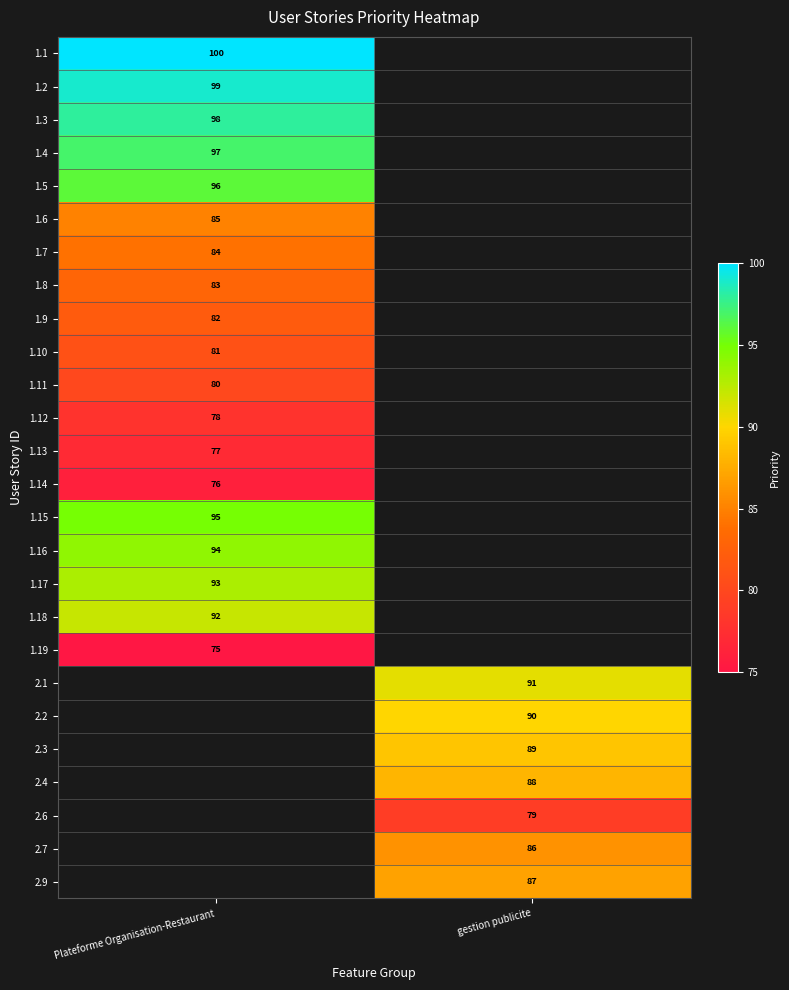

Between Plateforme Organisation-Restaurant and gestion publicite, which is larger?

gestion publicite